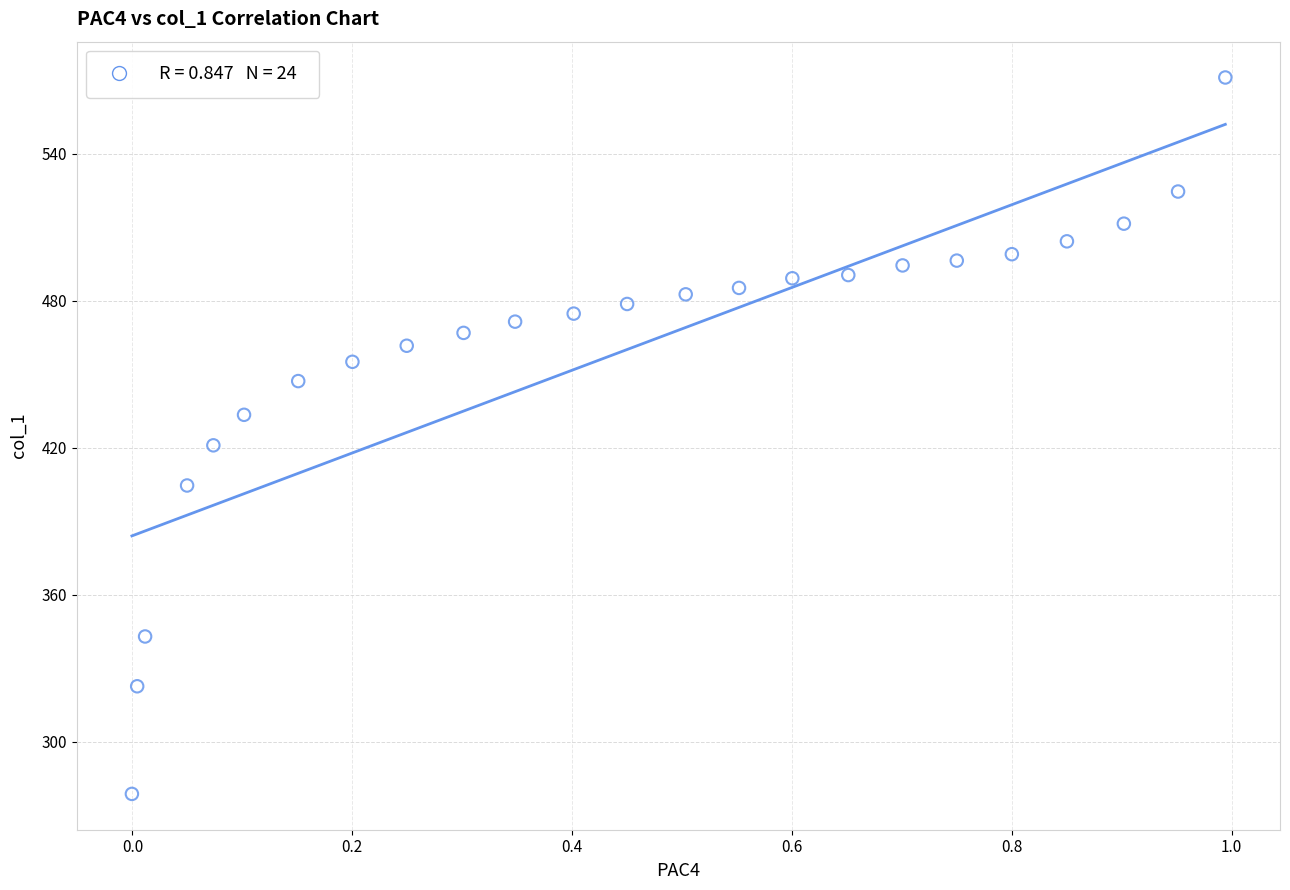

What is the range of X values (max minus min)?

1.0